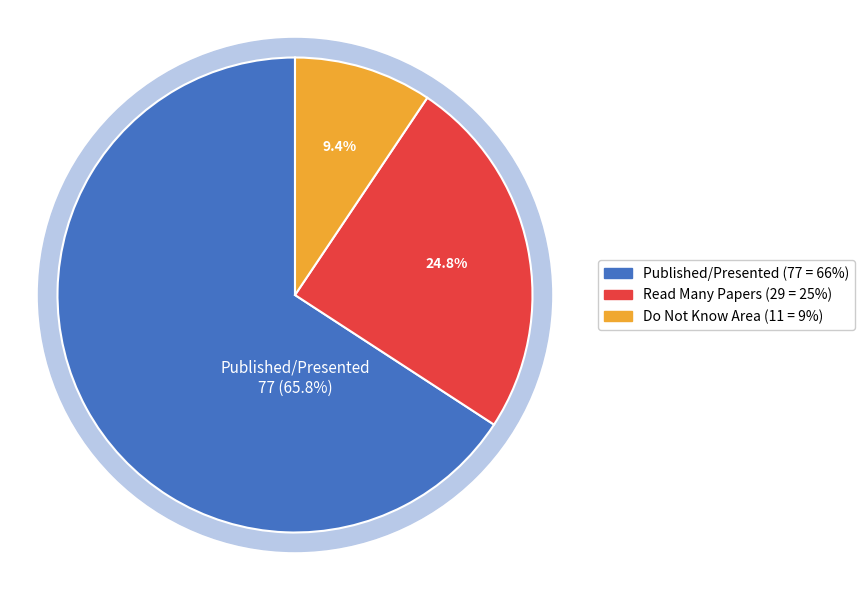

Count the number of slices in the pie.

3